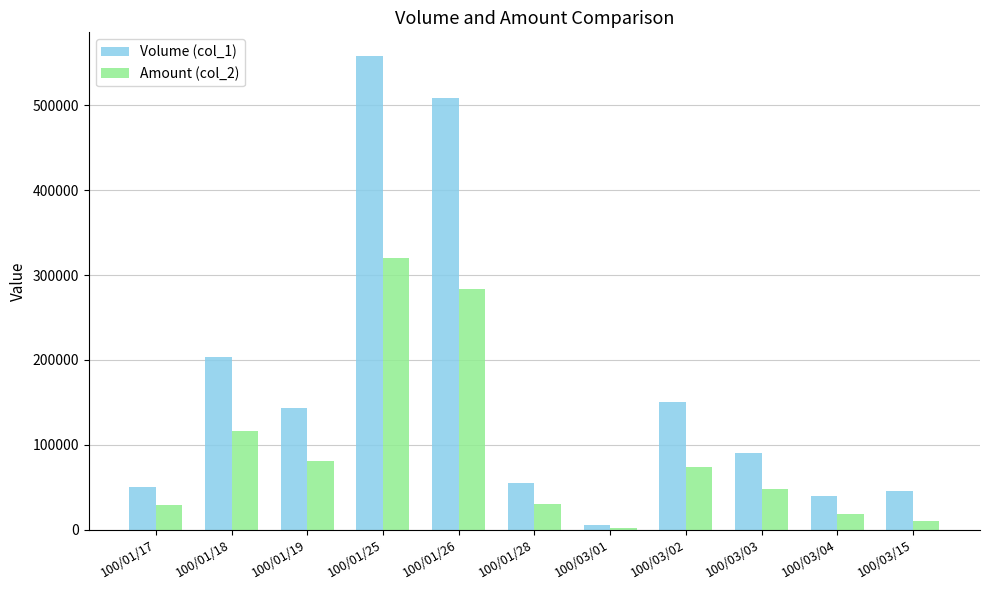

How many groups of bars are there?

11